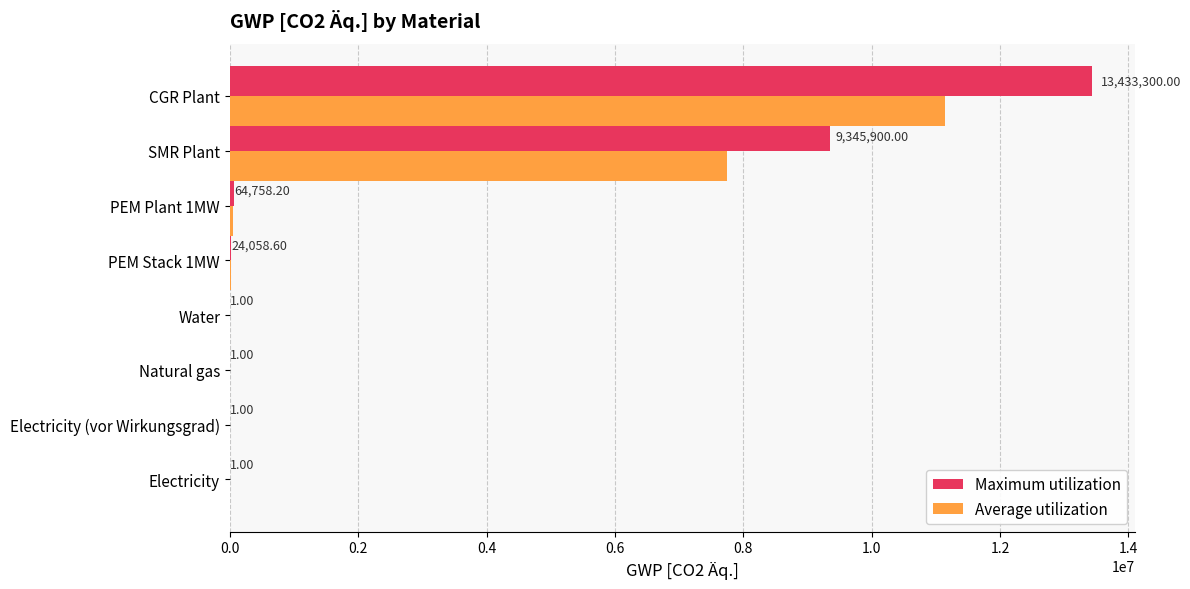

What is the total value across all series at Water?

1.8